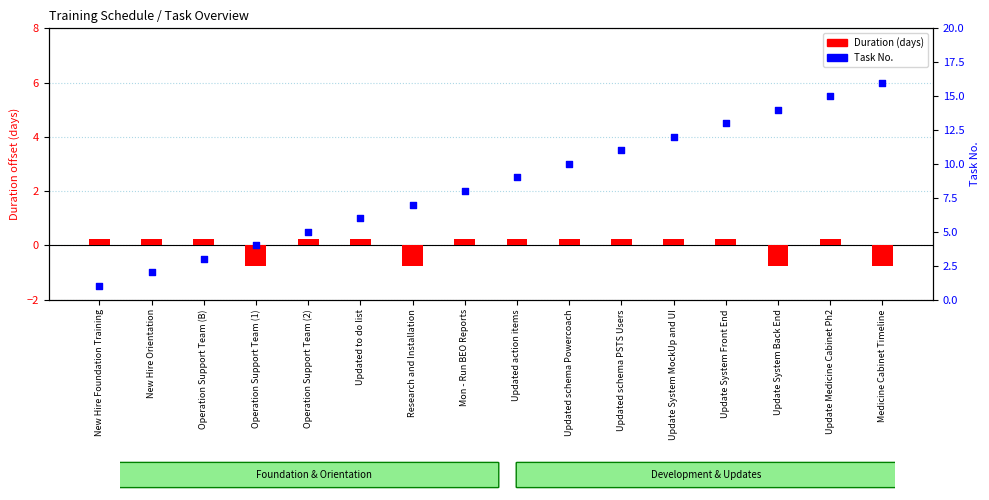

Which series contains the lowest Y value?

Duration (days)